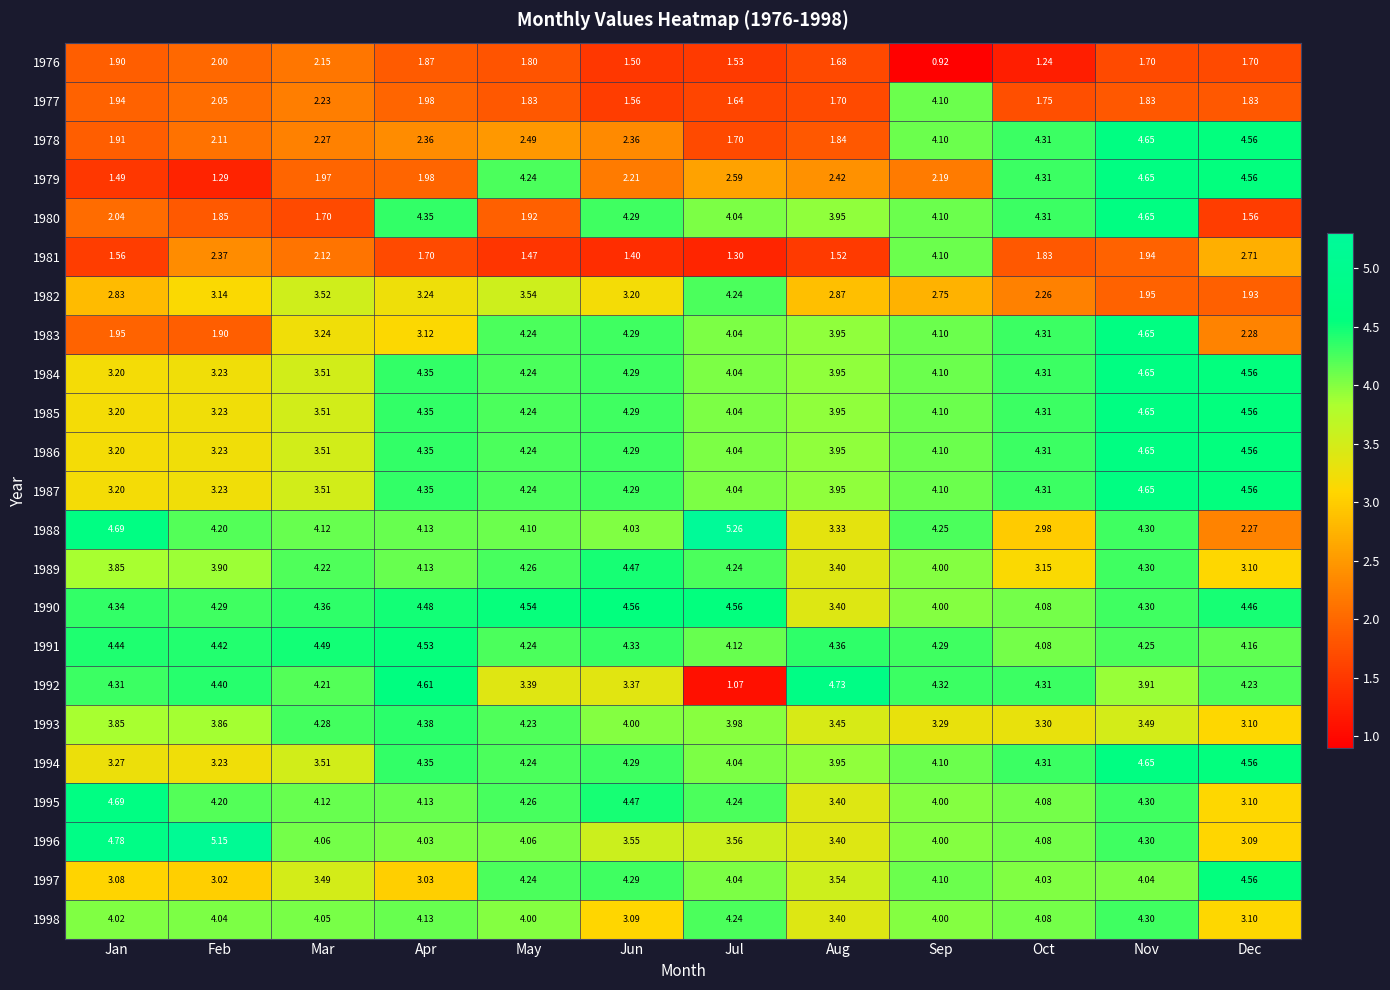

Where does the 1984 series first go above 4?

Apr